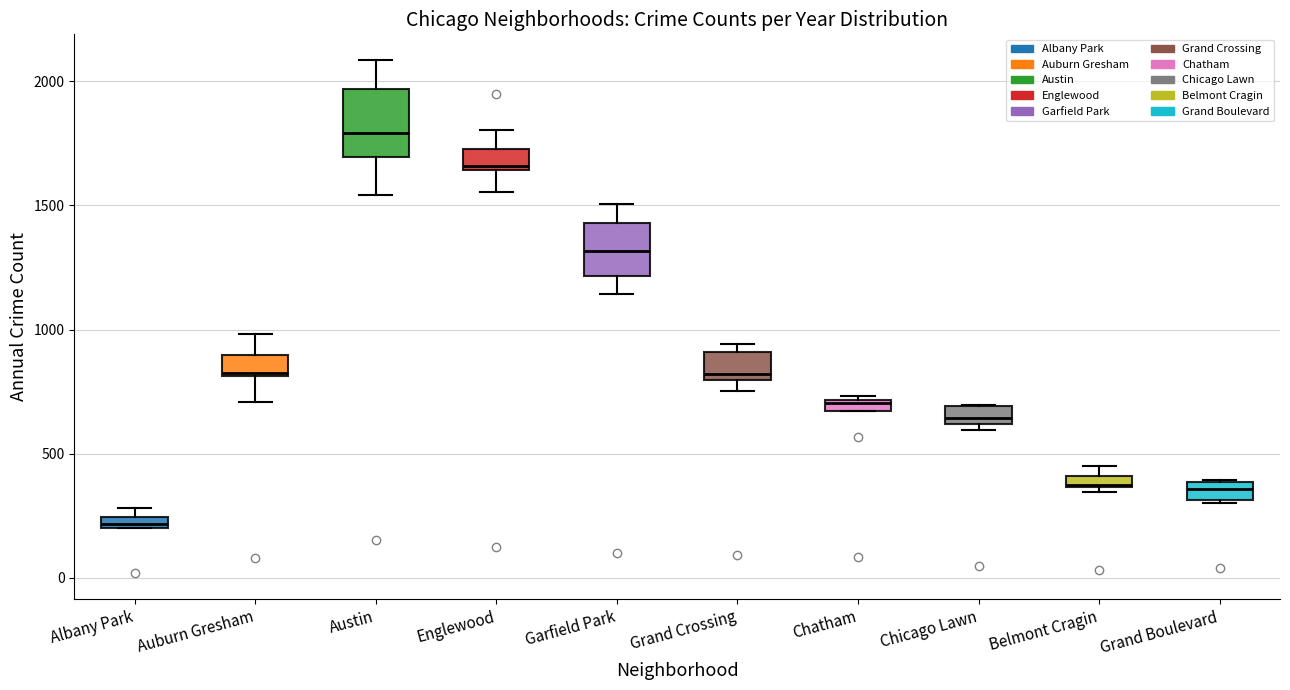

Where is the lower edge of the box for Albany Park on the y-axis? The values are not printed on the chart, so give them approximately, as read against the axis.

200